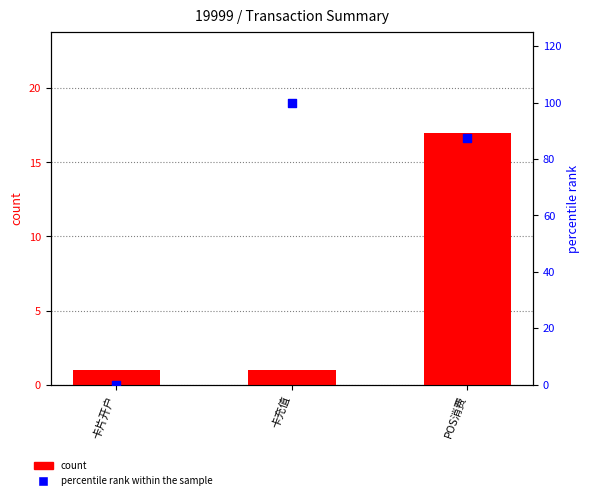

At which category is the sum across all series the highest?

POS消费